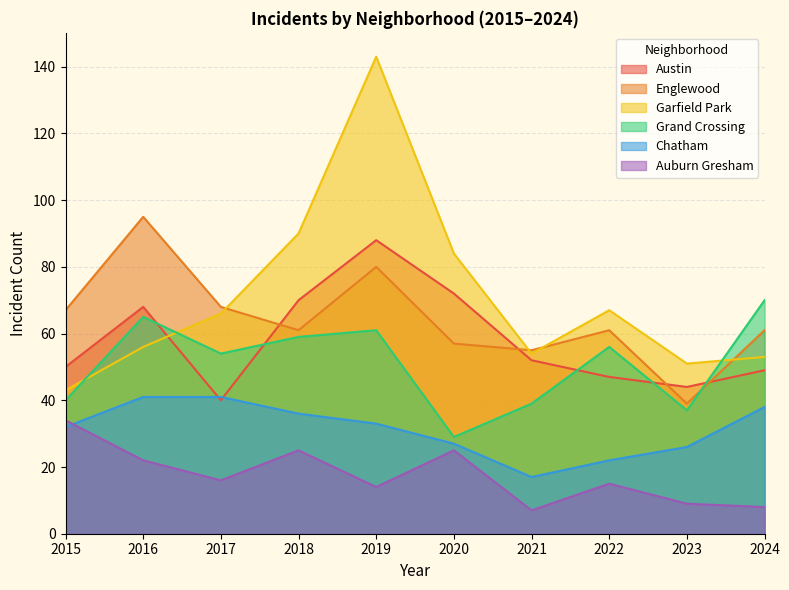

After their last crossing, which series has the higher values: Englewood or Grand Crossing?

Grand Crossing